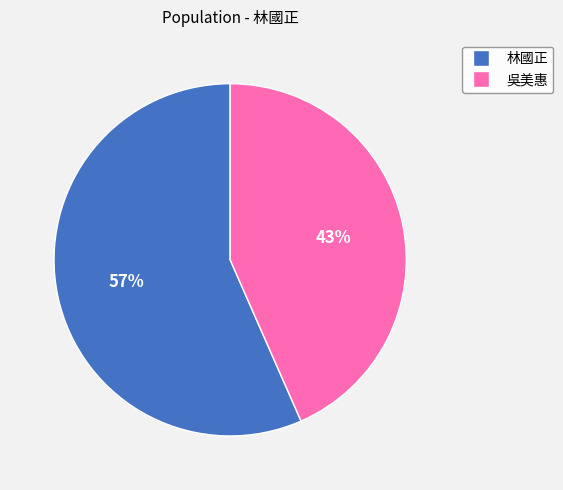

Is there any slice that represents more than half of the pie?

Yes